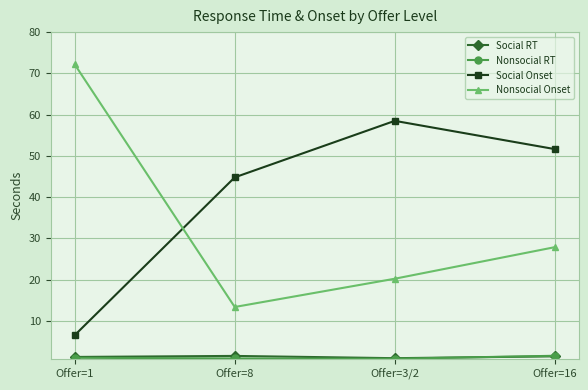

Is it true that Nonsocial Onset equals 13.4 at Offer=8?

True